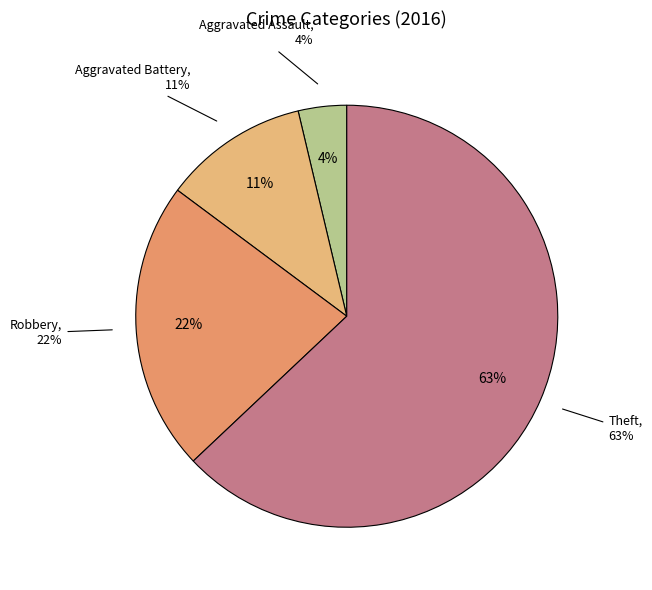

Is Theft the majority of the pie?

No